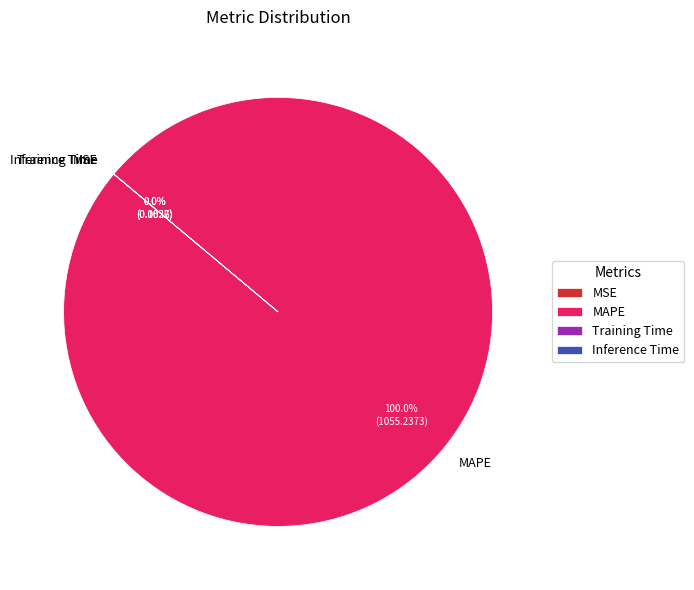

Which category accounts for the majority?

MAPE